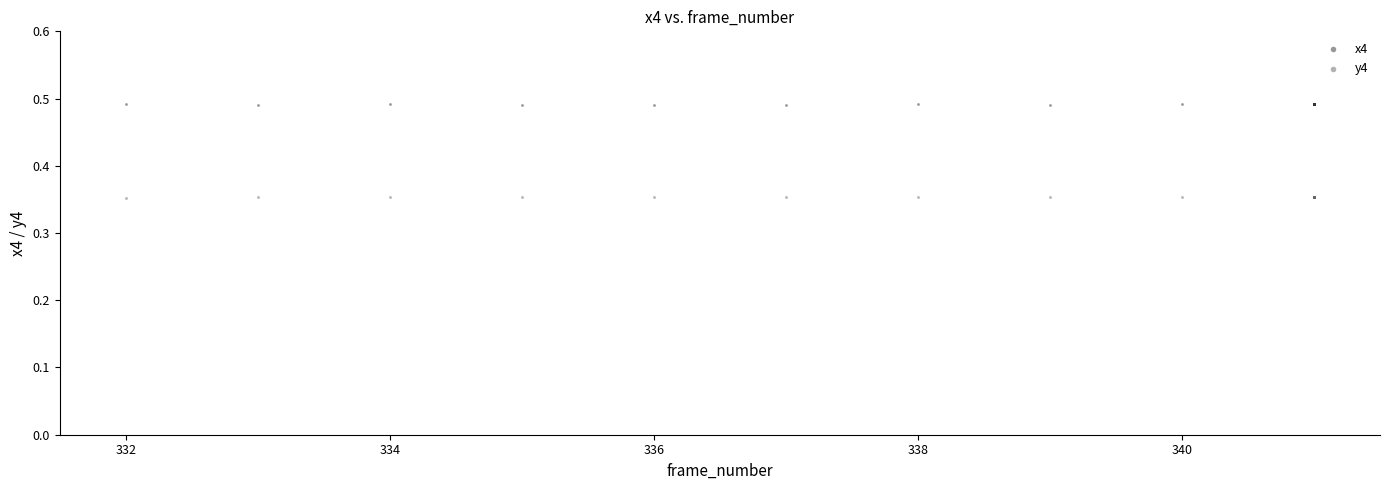

What are all the series names shown in the legend?

x4, y4